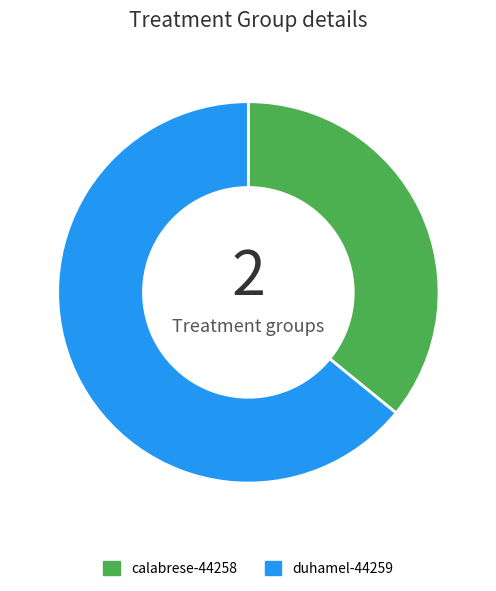

Rank the categories by value from highest to lowest.

duhamel-44259, calabrese-44258